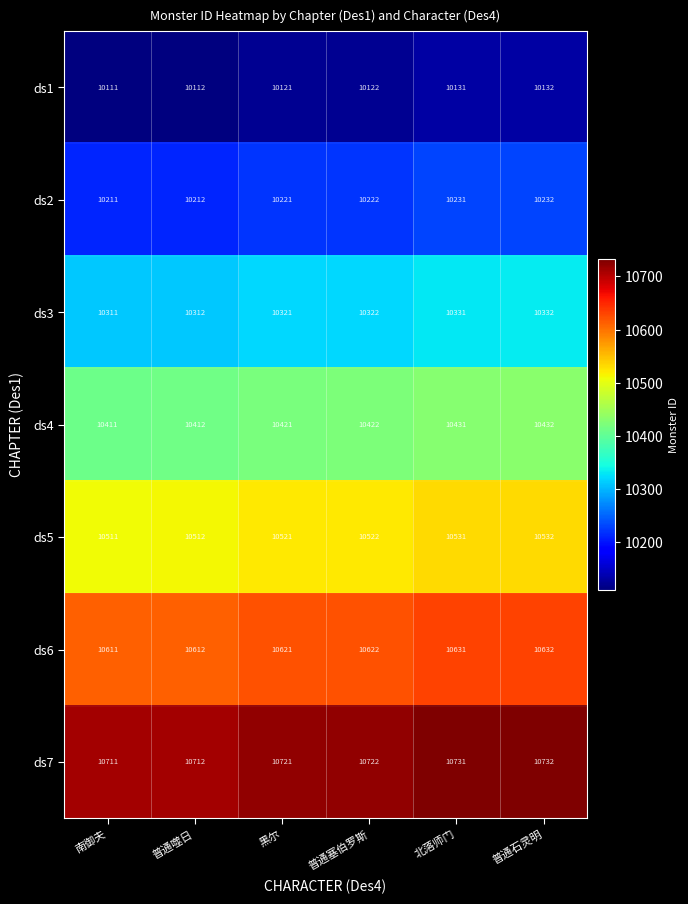

Which series has the largest total across all categories?

ds7